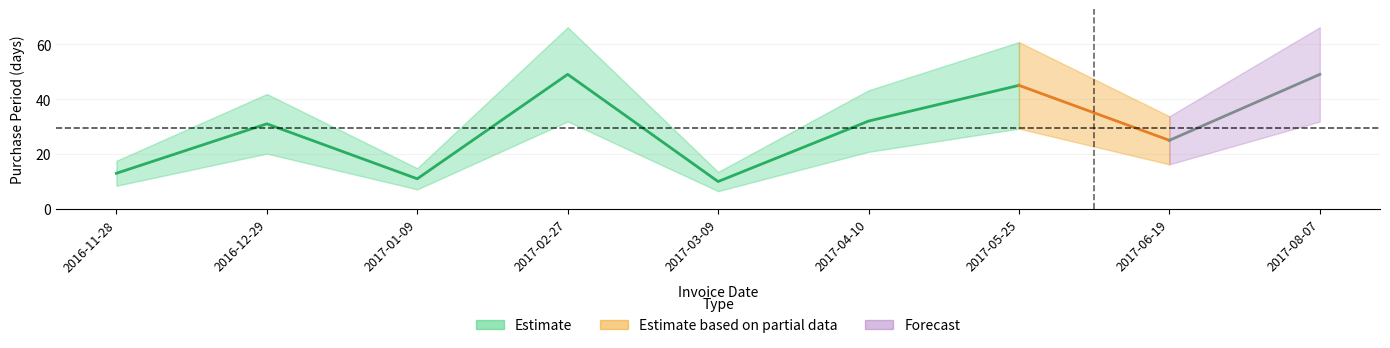

At which category does the chart reach its peak across all series?

2017-02-27